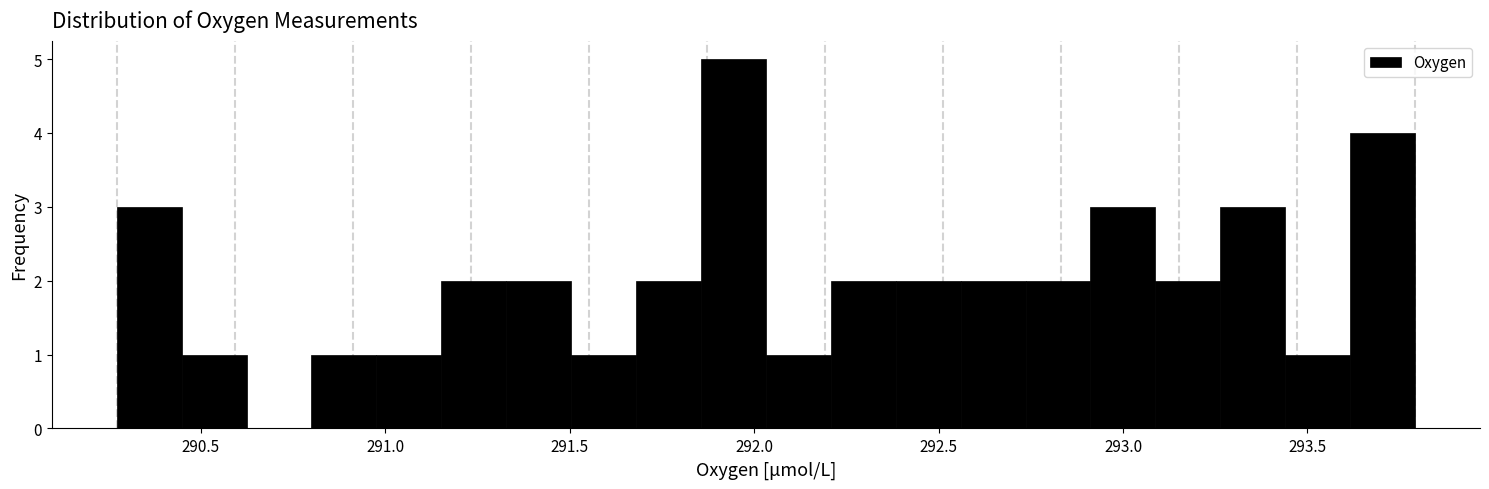

Around what value on the x-axis is the tallest bar? Give the approximate position of its centre, as read against the axis.

291.95